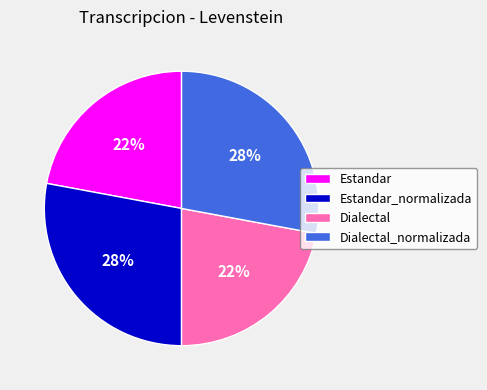

True or false: Estandar_normalizada accounts for 18% of the total.

False